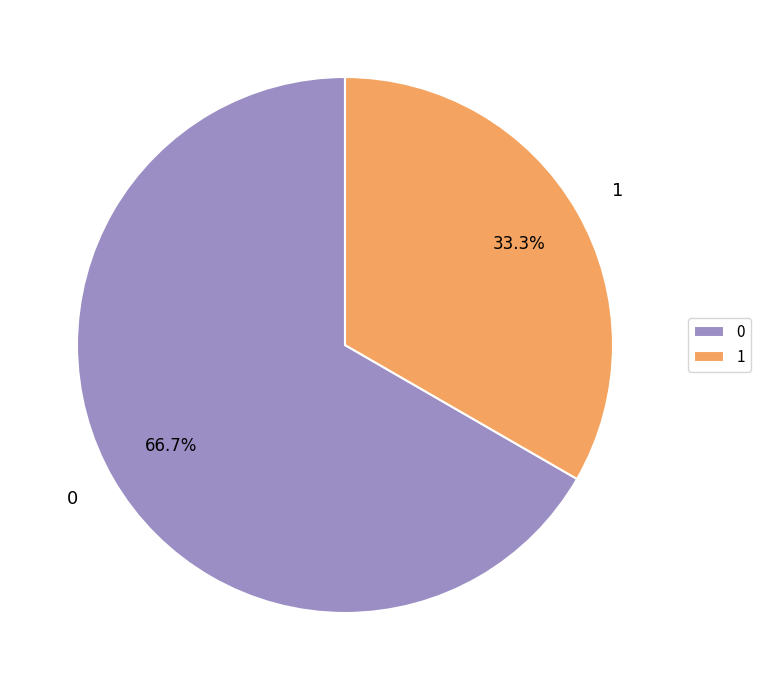

True or false: 0 accounts for 67% of the total.

True